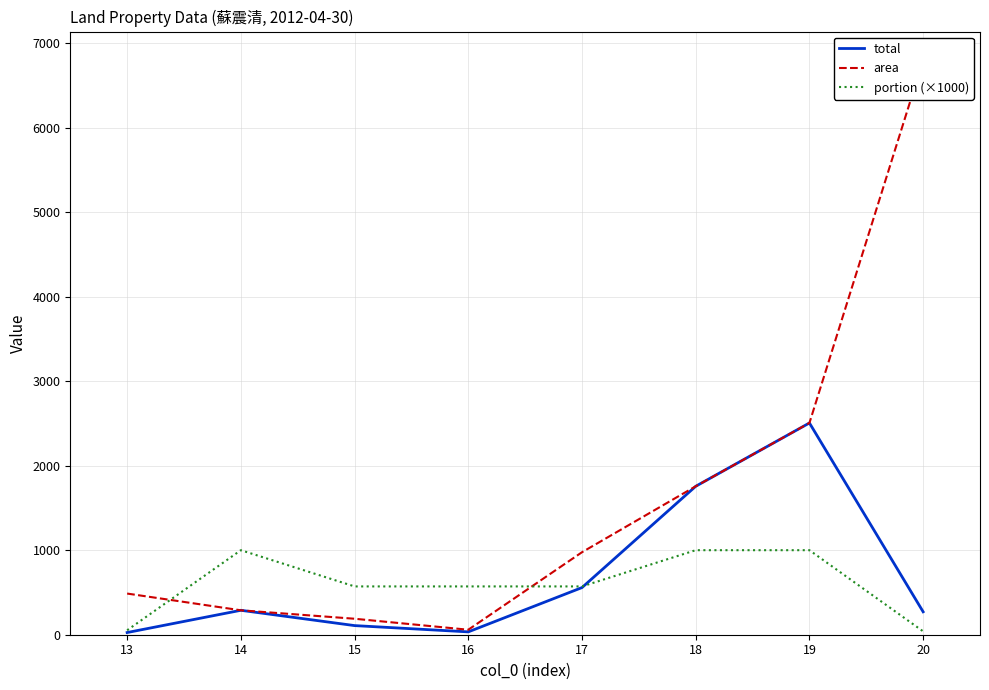

Which series has the largest total across all categories?

area